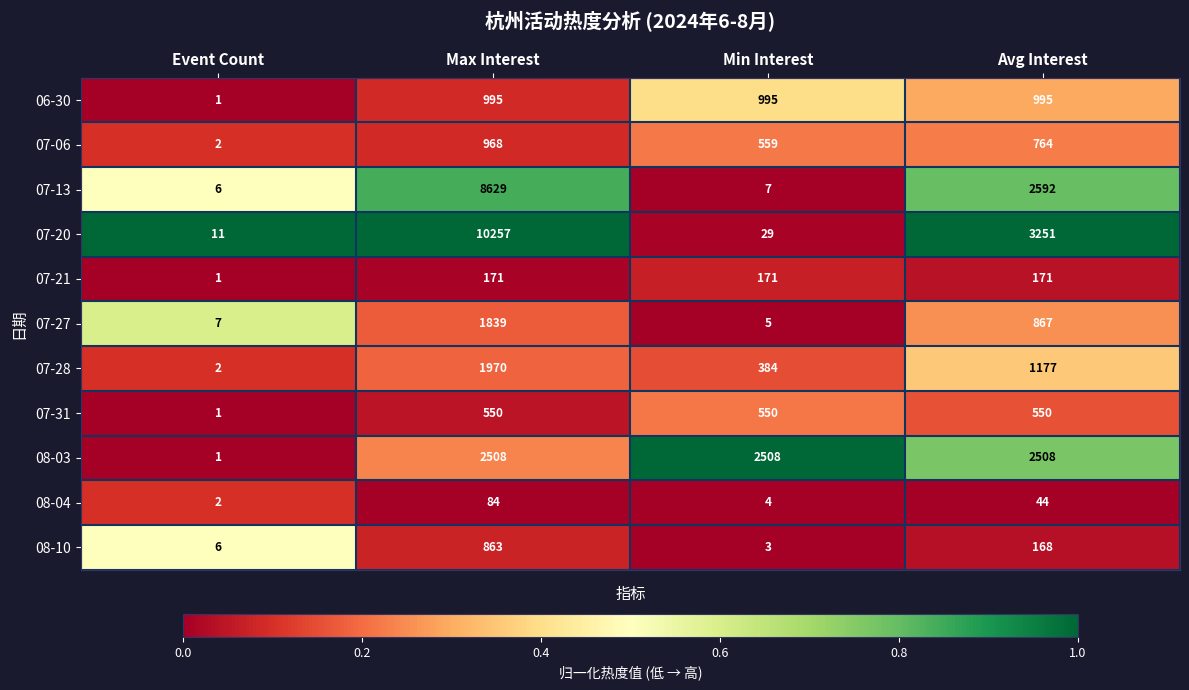

At Avg Interest, list the series in order from smallest to largest.

08-04, 08-10, 07-21, 07-31, 07-06, 07-27, 06-30, 07-28, 08-03, 07-13, 07-20